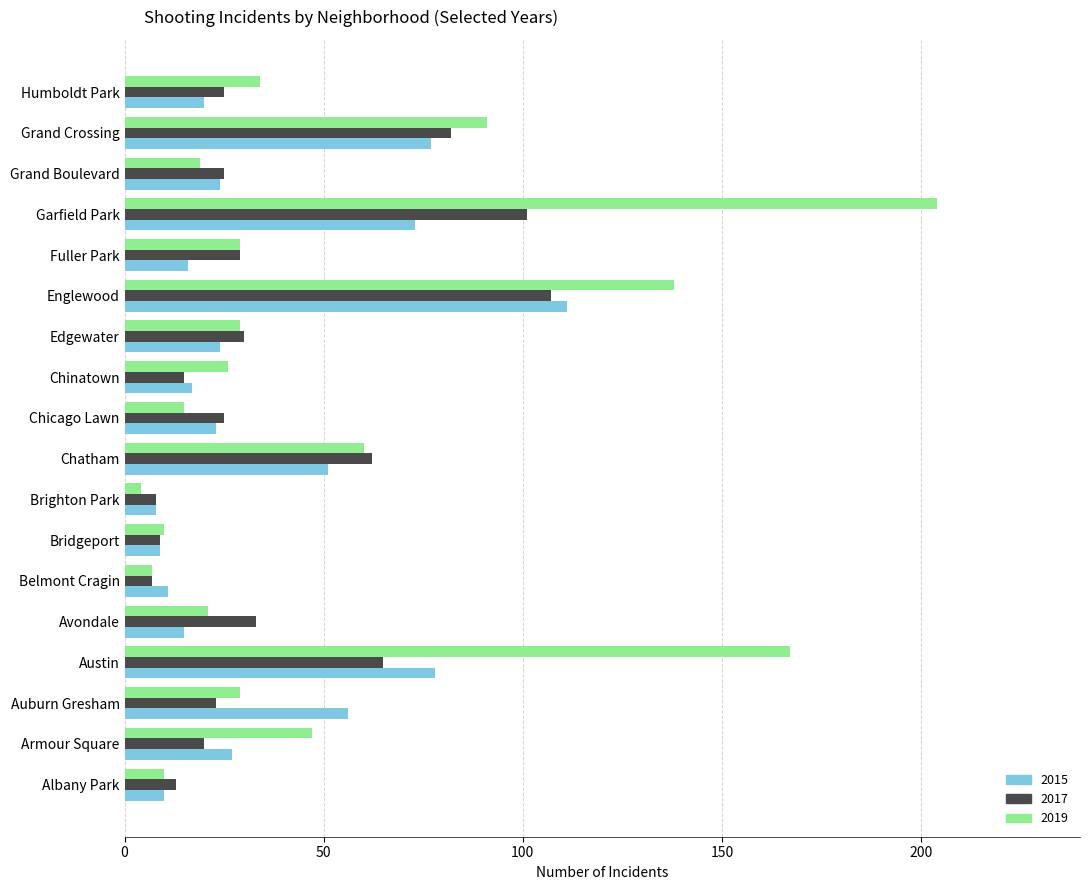

Which category has the highest value in the 2015 series?

Englewood